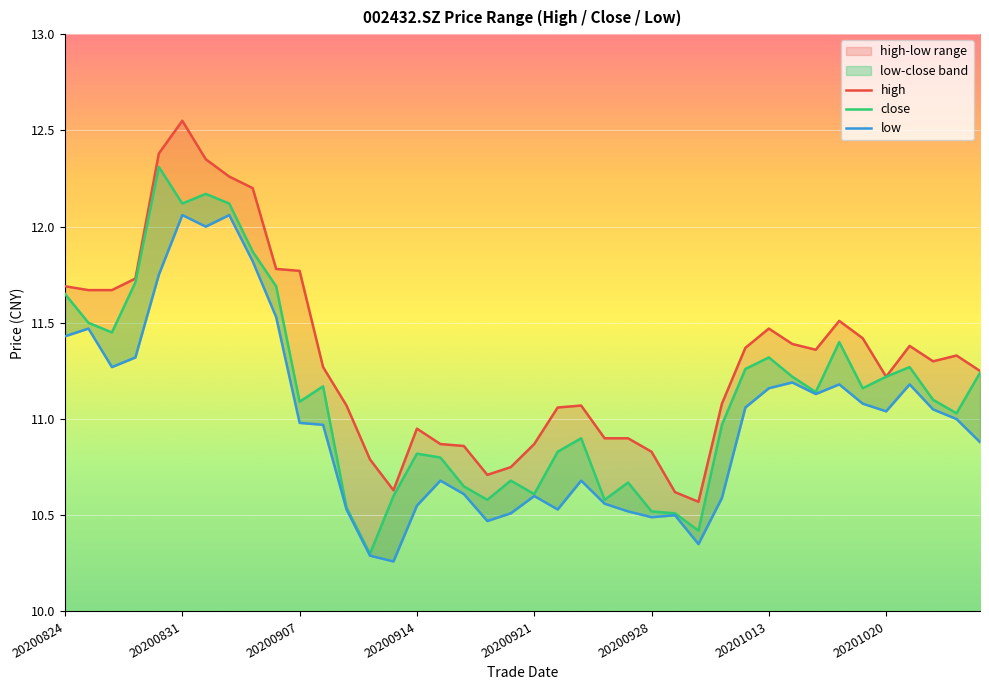

Is this an area chart (filled region under the line)?

No